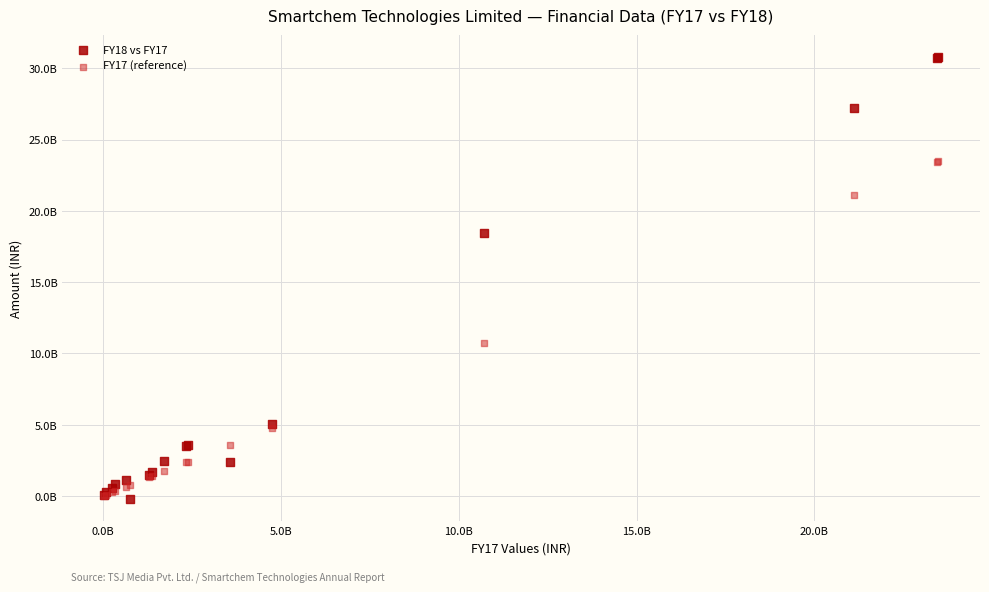

What are all the series names shown in the legend?

FY18 vs FY17, FY17 (reference)